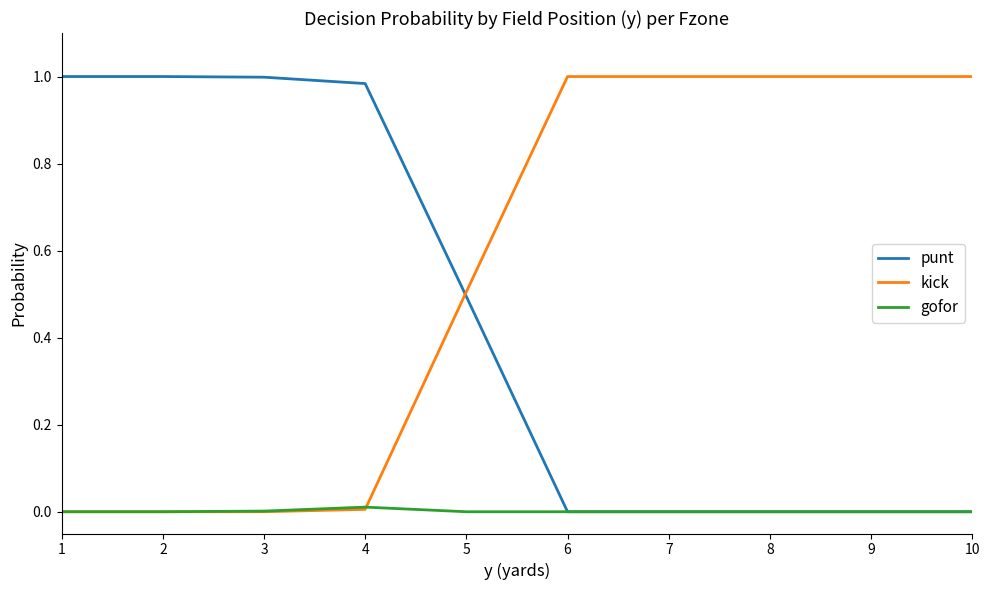

True or false: gofor has a value of 0.0 at 9.

True